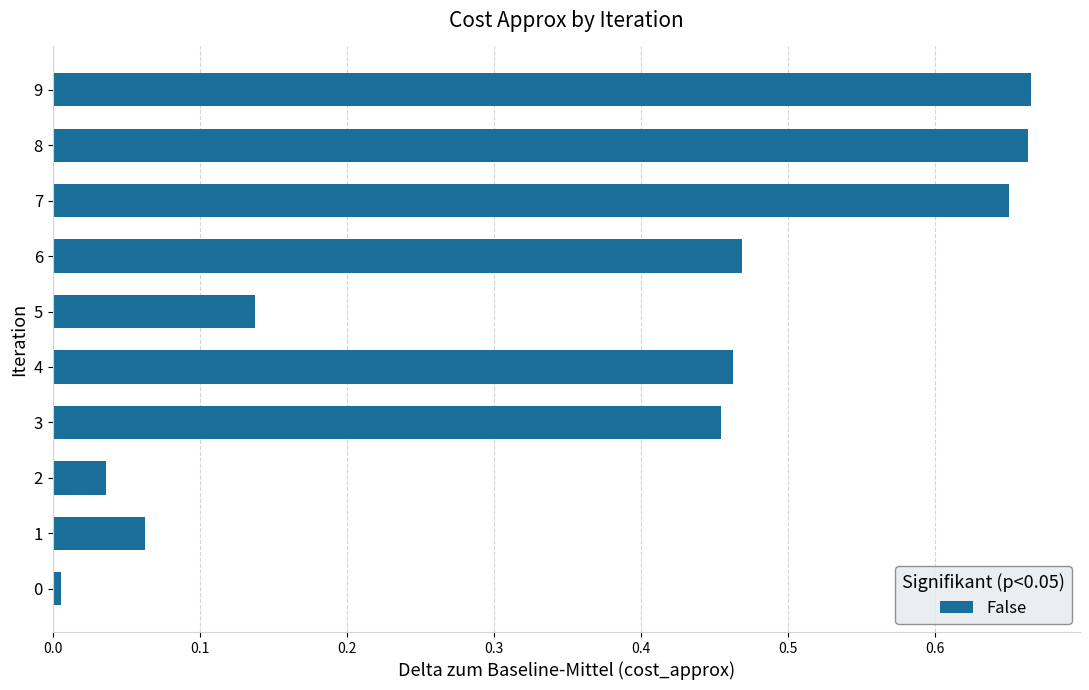

The value at 5 is 0.2. True or false?

False